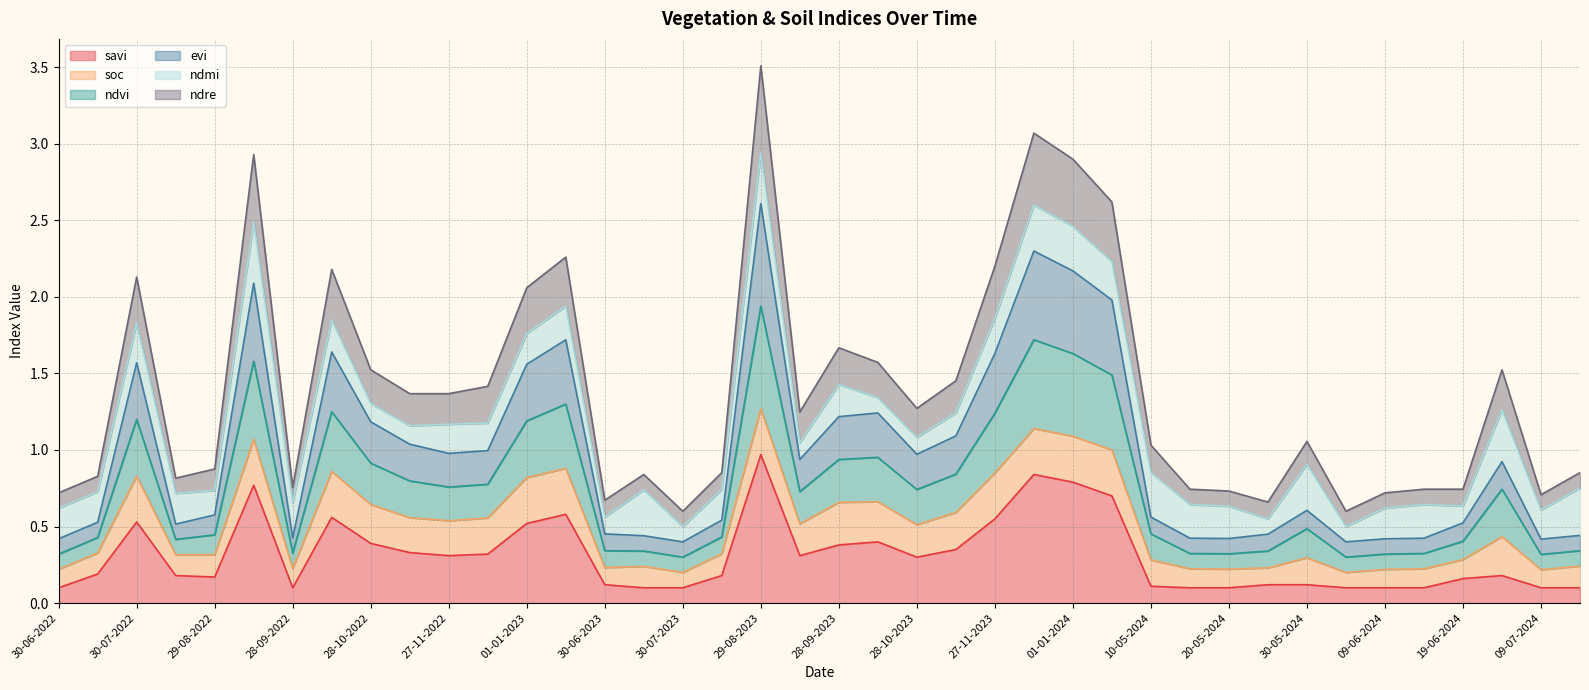

What is the total value across all series at 30-06-2022?

0.7